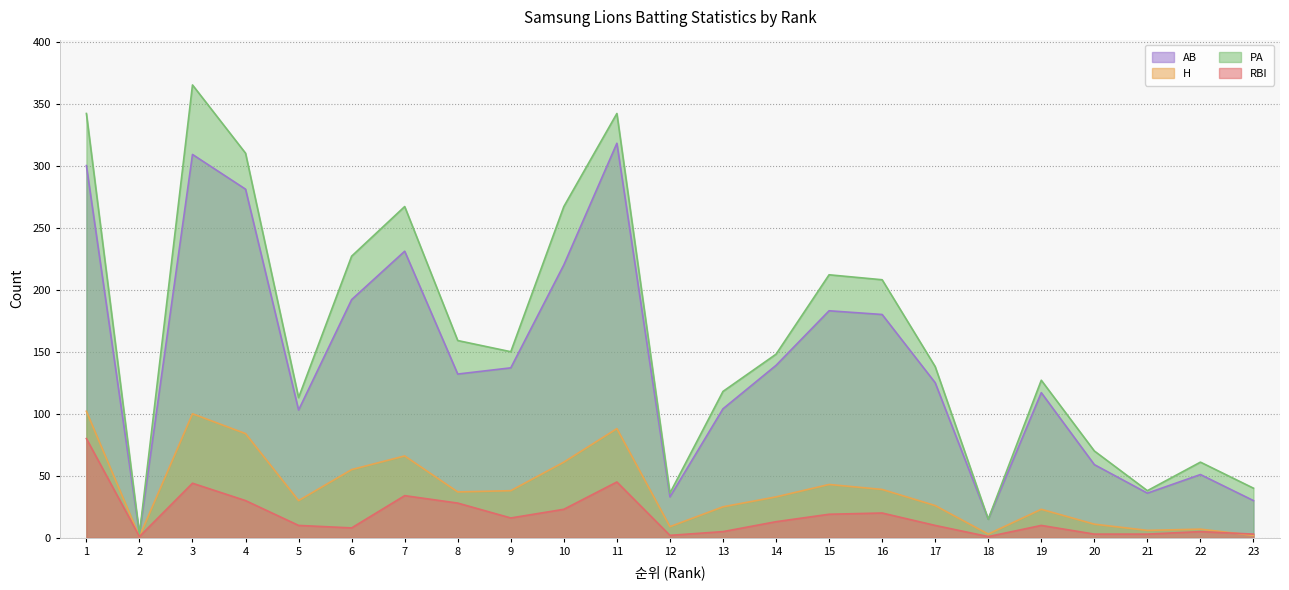

How many lines are shown in the chart?

4